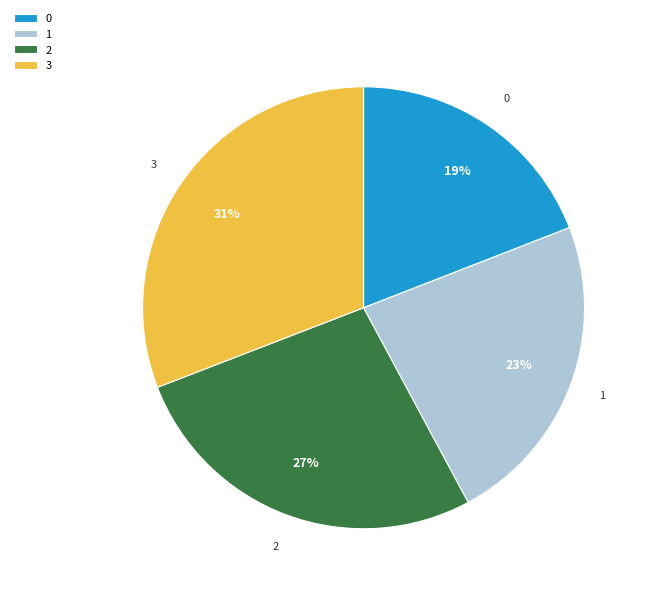

To the nearest percent, what portion does 3 represent?

31%